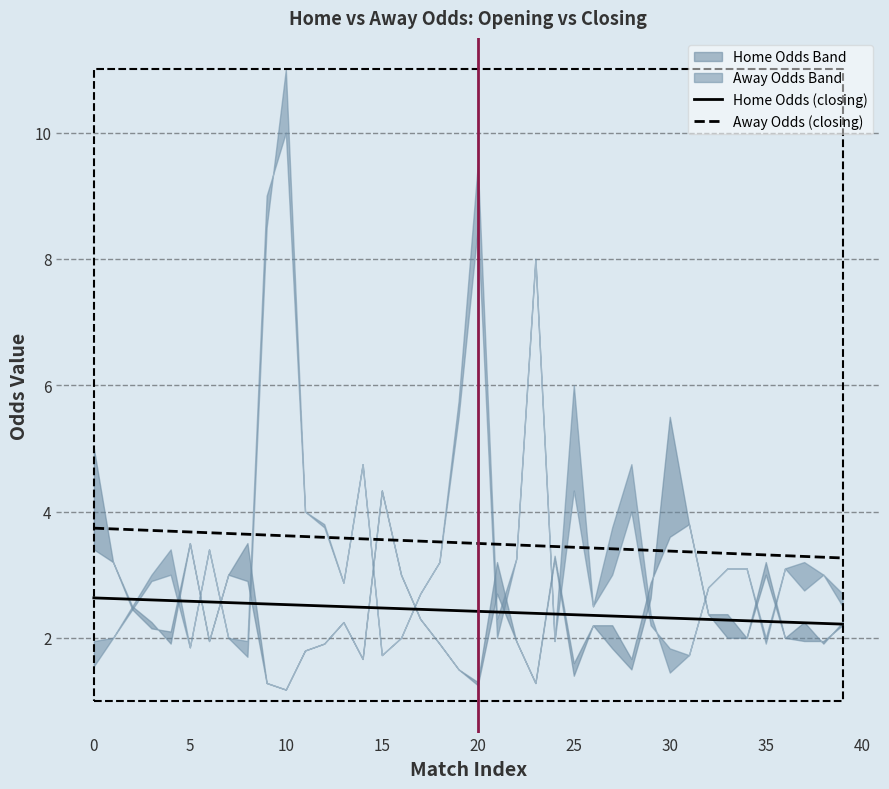

Count the Home Odds (closing) values in the range 2 to 3.

40